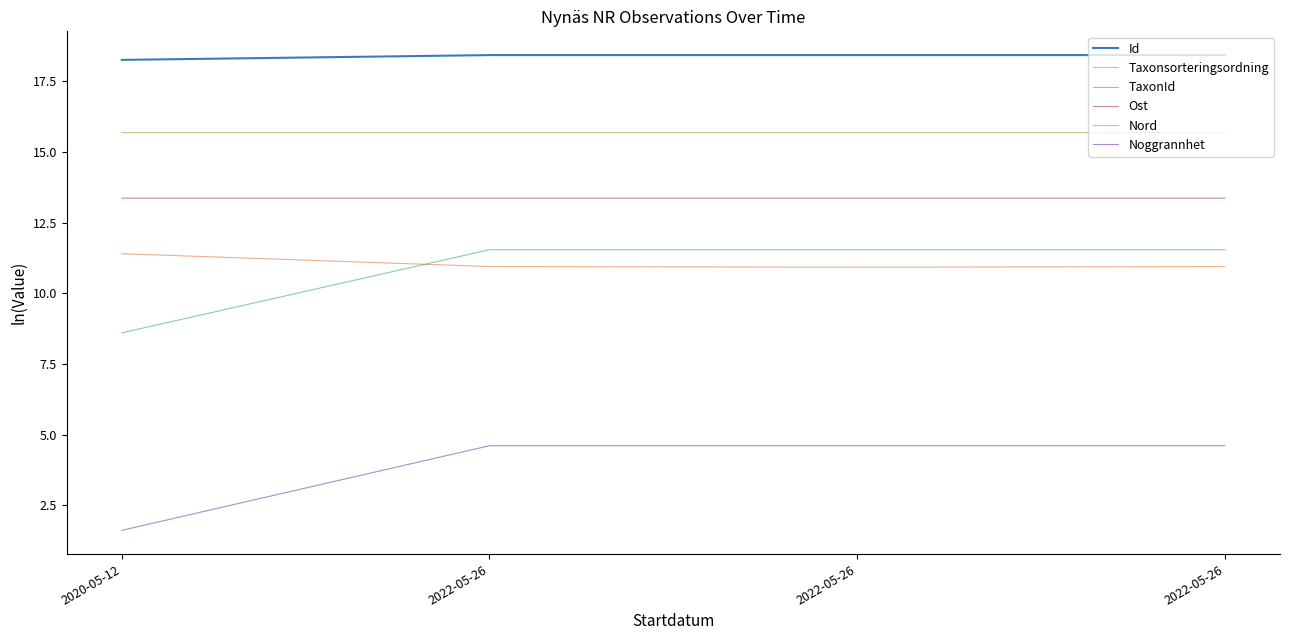

At which category does the chart reach its peak across all series?

2022-05-26